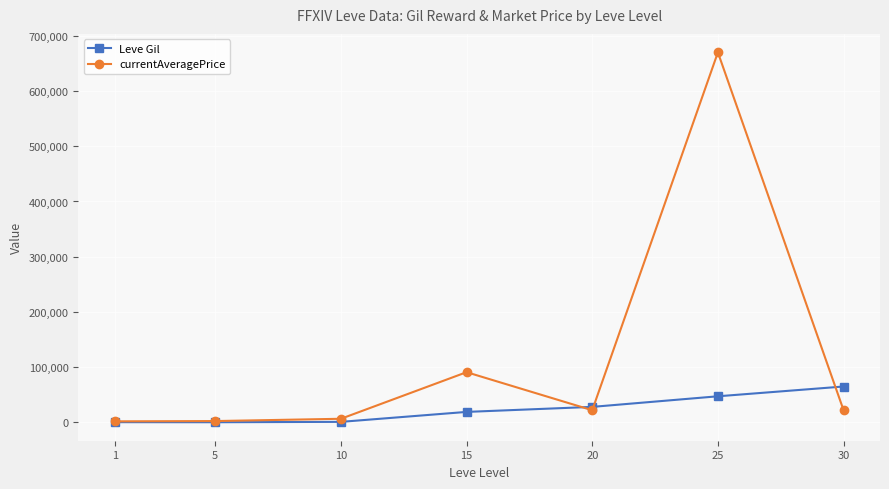

What is the value of the Leve Gil point at the 4th from the left?

18910.0